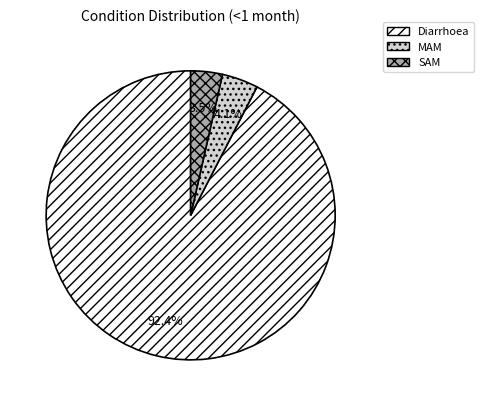

To the nearest percent, what portion does MAM represent?

4%